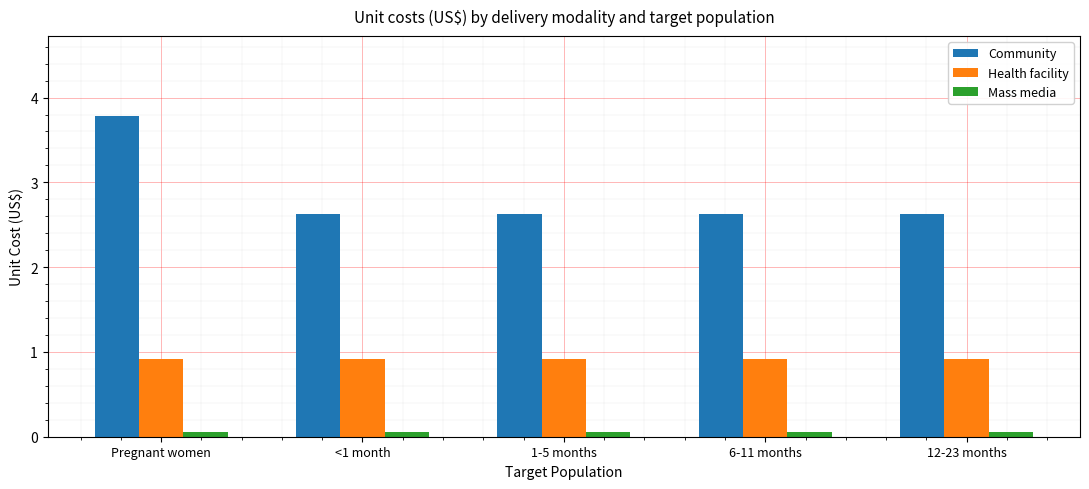

What is the total value across all series at 1-5 months?

3.6